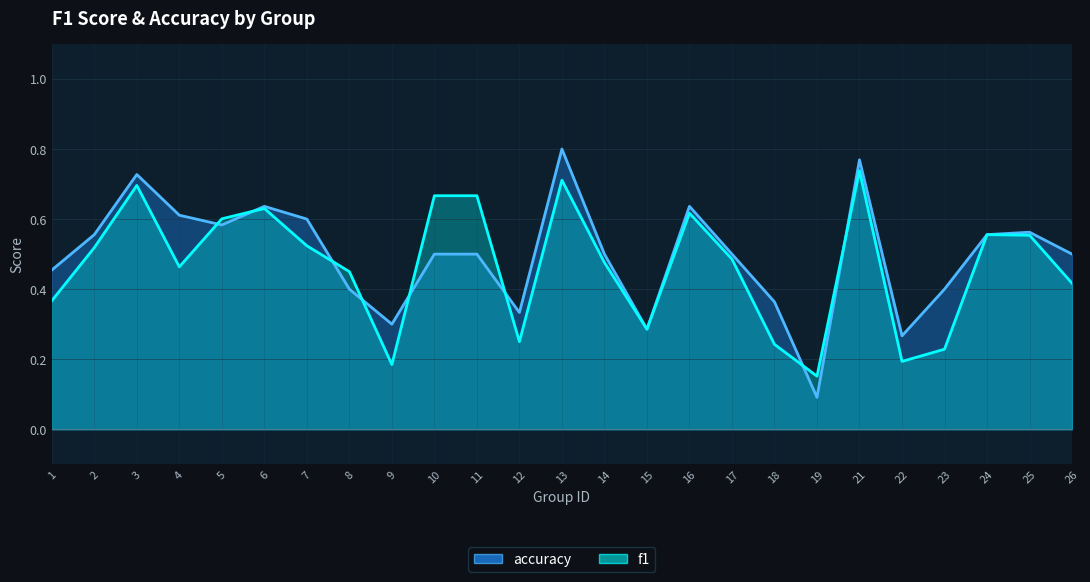

What is the highest value of the accuracy series?

0.8